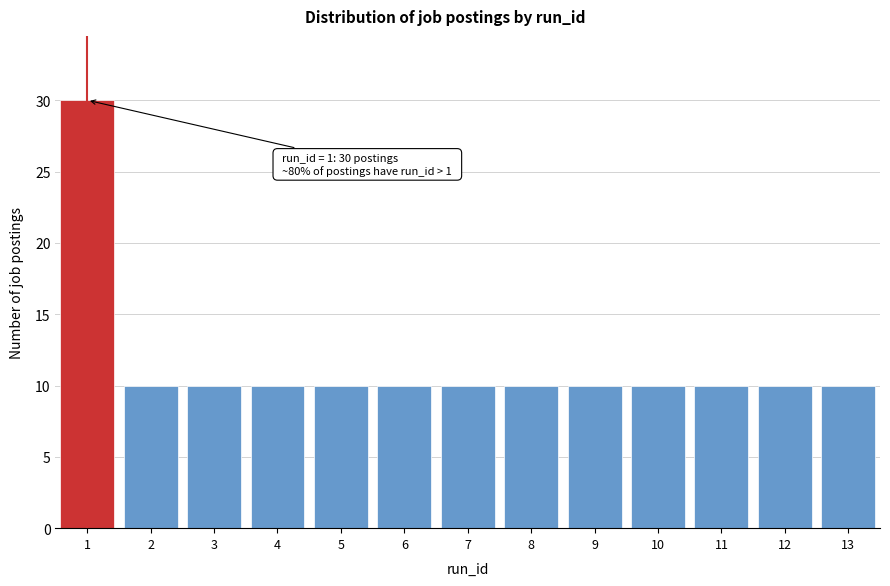

Reading left to right, extract all data points from this chart.

1=30	2=10	3=10	4=10	5=10	6=10	7=10	8=10	9=10	10=10	11=10	12=10	13=10